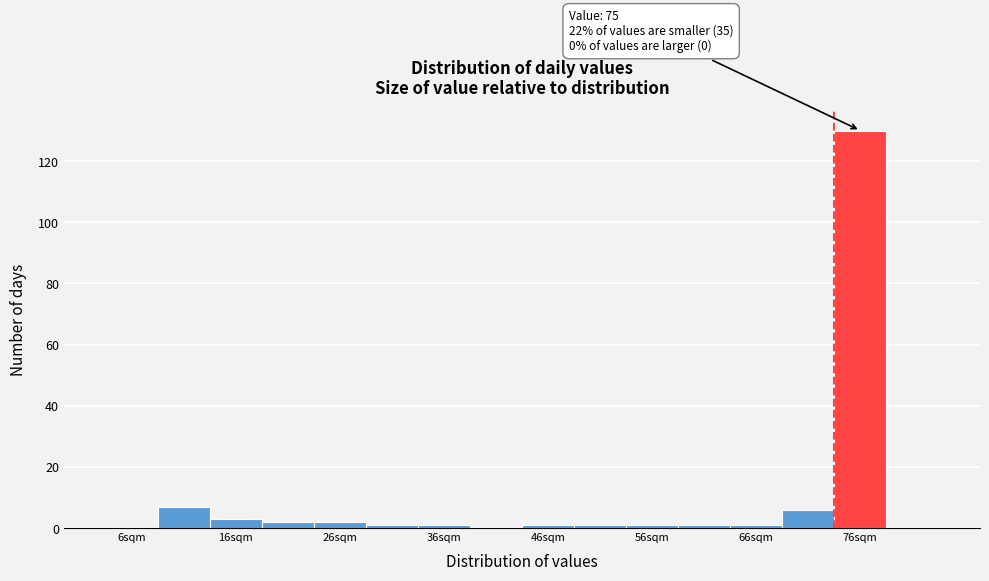

Which range on the x-axis has the tallest bar?

74 to 79